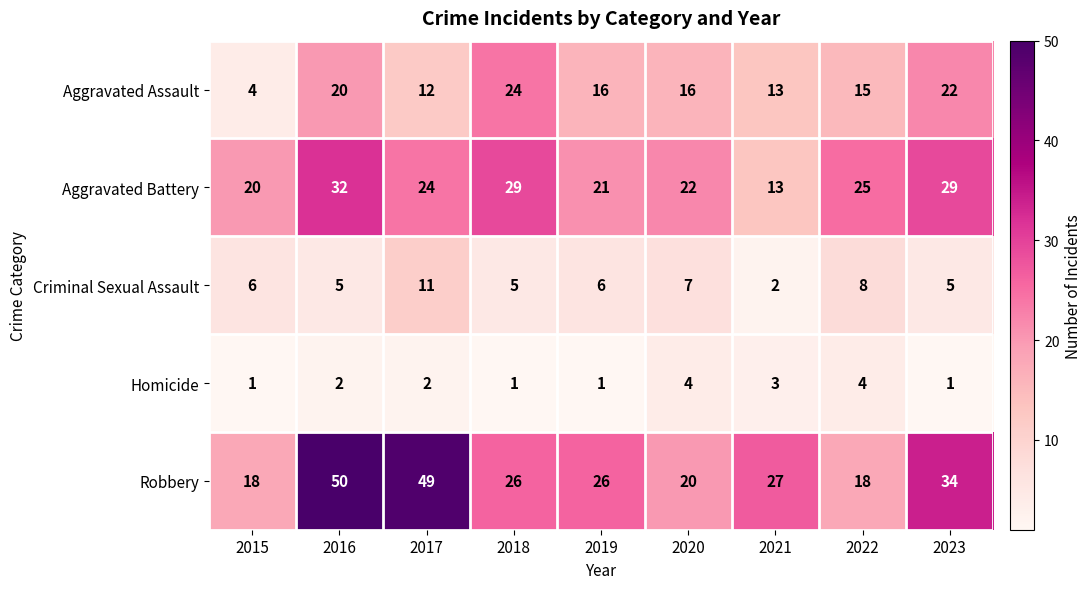

What is the average value of the Aggravated Assault series?

16